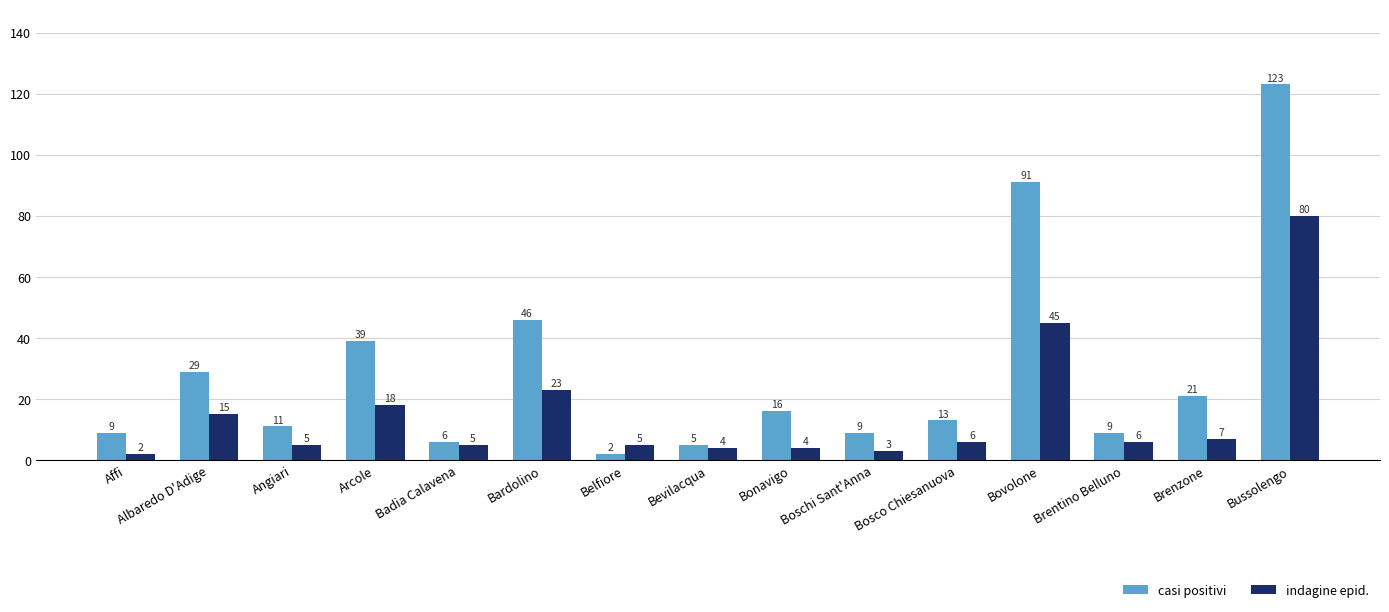

Reading left to right, what are all the values shown in this chart?

casi positivi: 9	29	11	39	6	46	2	5	16	9	13	91	9	21	123
indagine epid.: 2	15	5	18	5	23	5	4	4	3	6	45	6	7	80